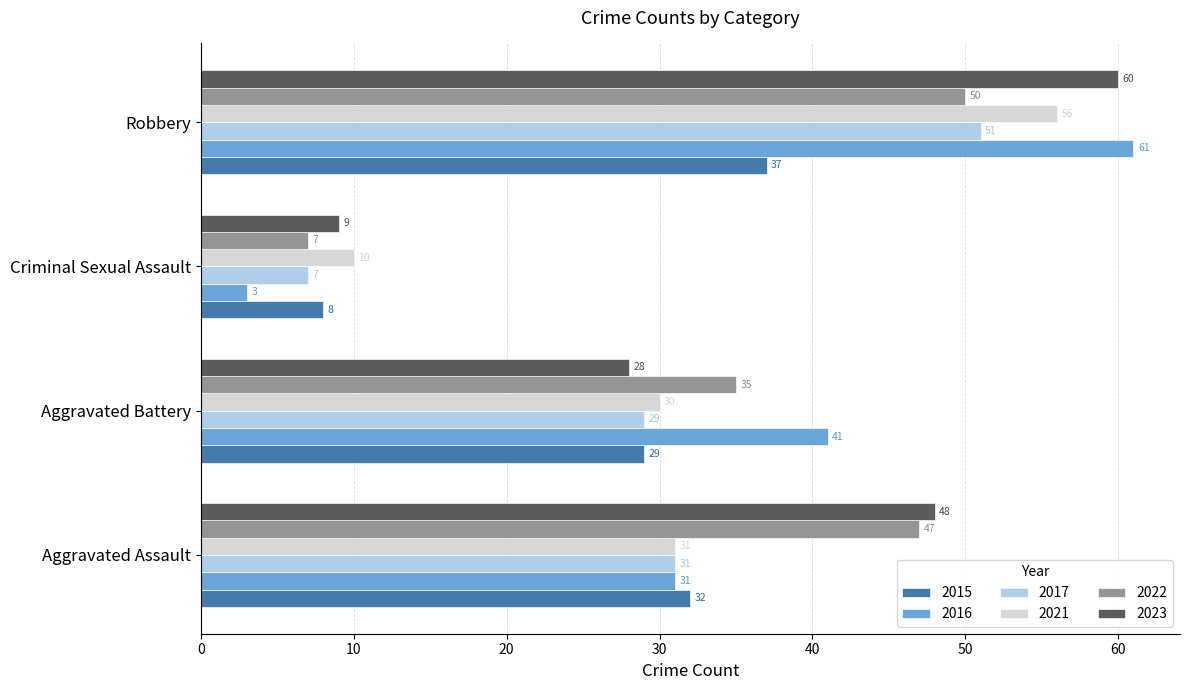

Is it true that 2021 equals 30 at Aggravated Battery?

True